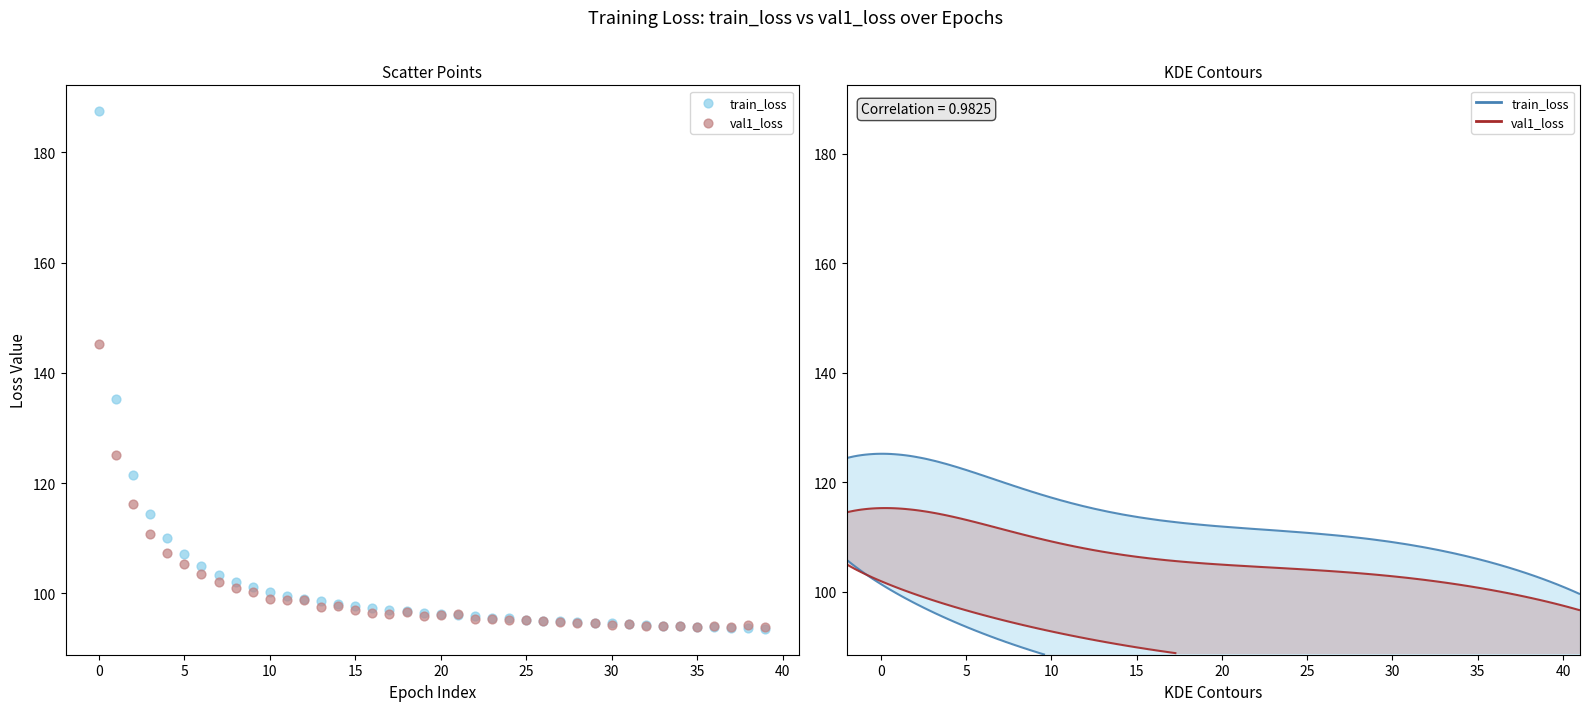

Which series has the widest spread of Y values?

train_loss